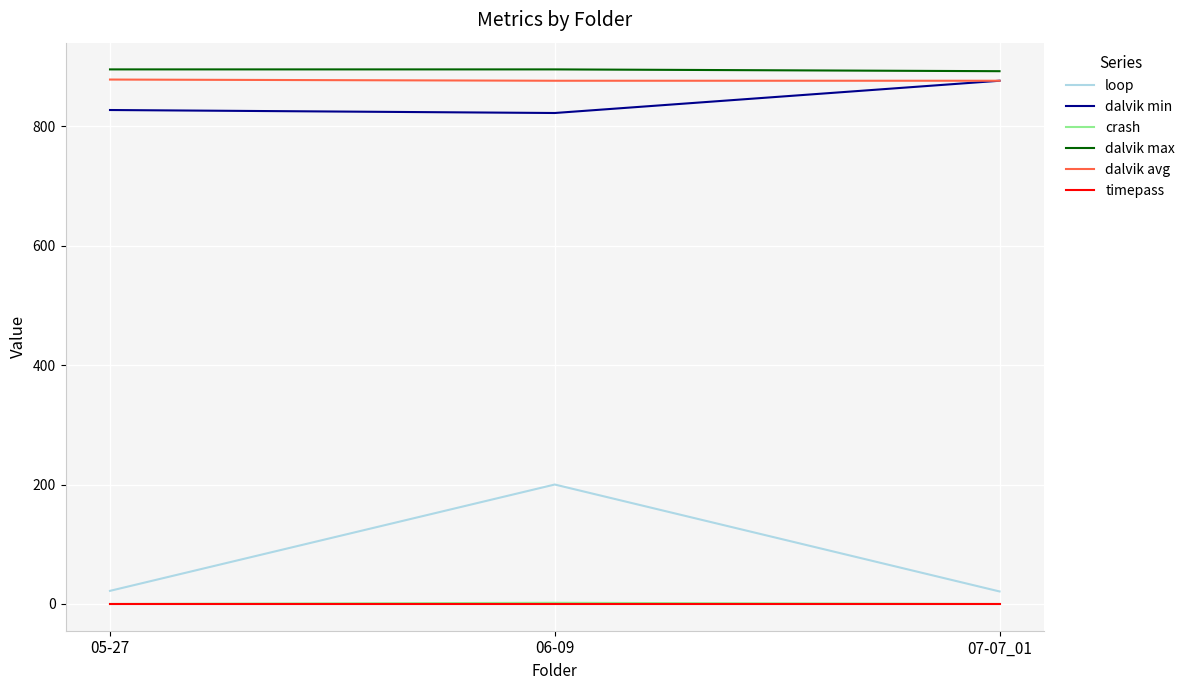

The value of loop at 06-09 is 58. True or false?

False